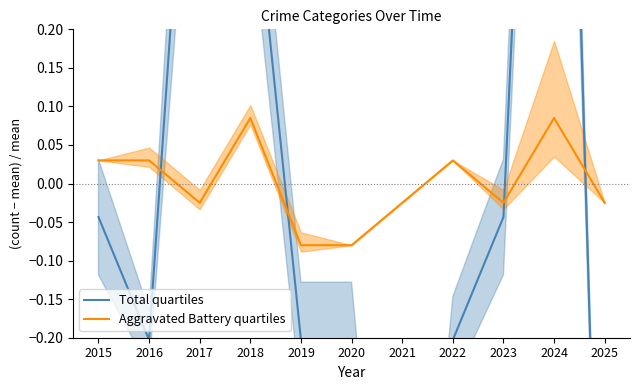

At which category is the sum across all series the highest?

2024